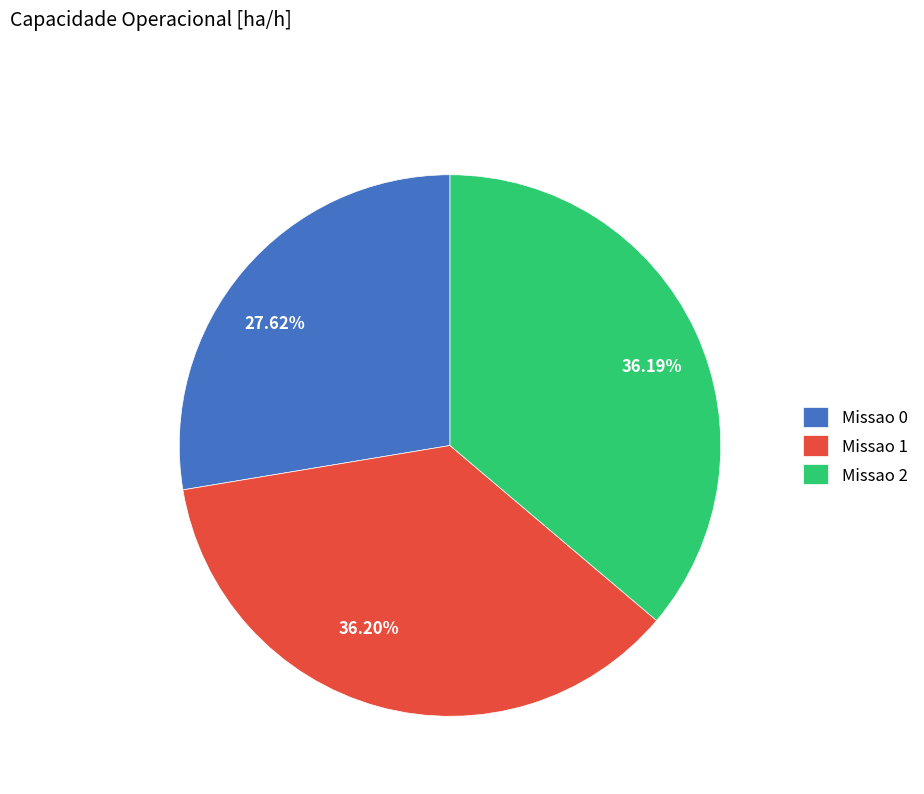

Which category has the smallest portion of the pie?

Missao 0